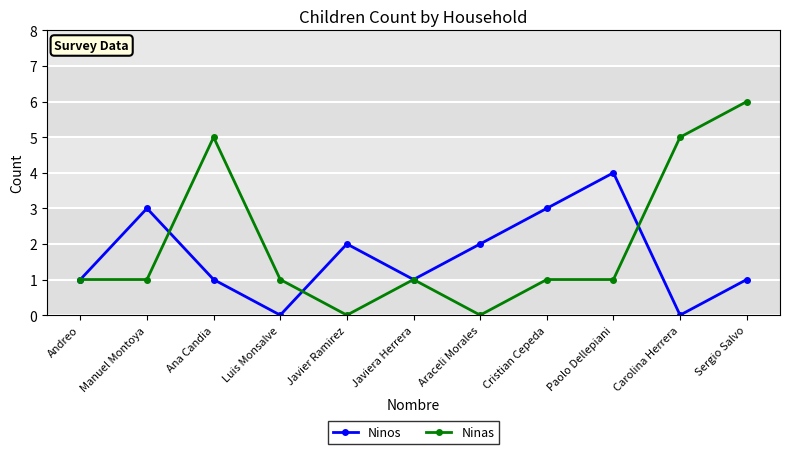

Where is the first local maximum for Ninos?

Manuel Montoya